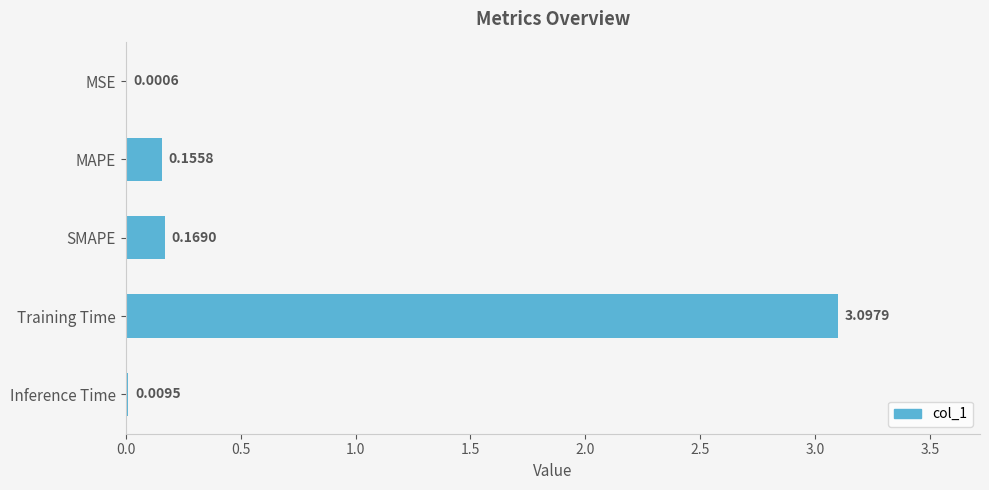

Count the number of data series in this chart.

1